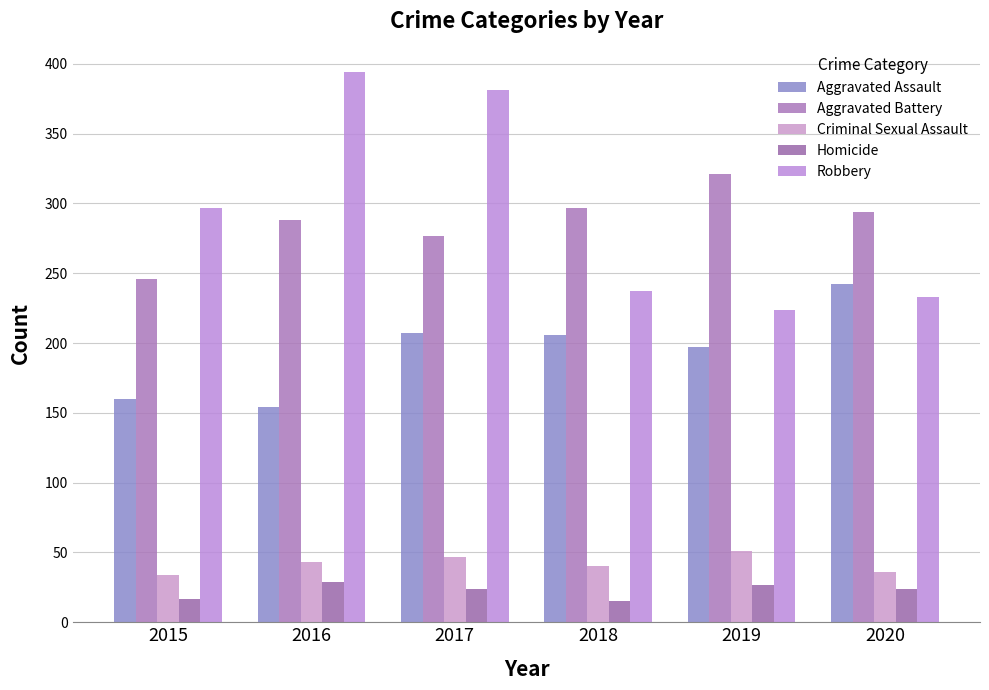

Reading left to right, extract all data points from this chart.

Aggravated Assault: 160	154	207	206	197	242
Aggravated Battery: 246	288	277	297	321	294
Criminal Sexual Assault: 34	43	47	40	51	36
Homicide: 17	29	24	15	27	24
Robbery: 297	394	381	237	224	233